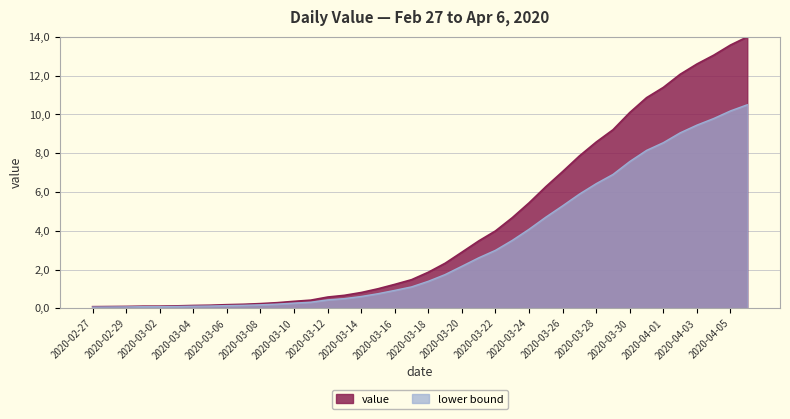

What is the change in value from 2020-03-24 to 2020-03-26?

+1.6